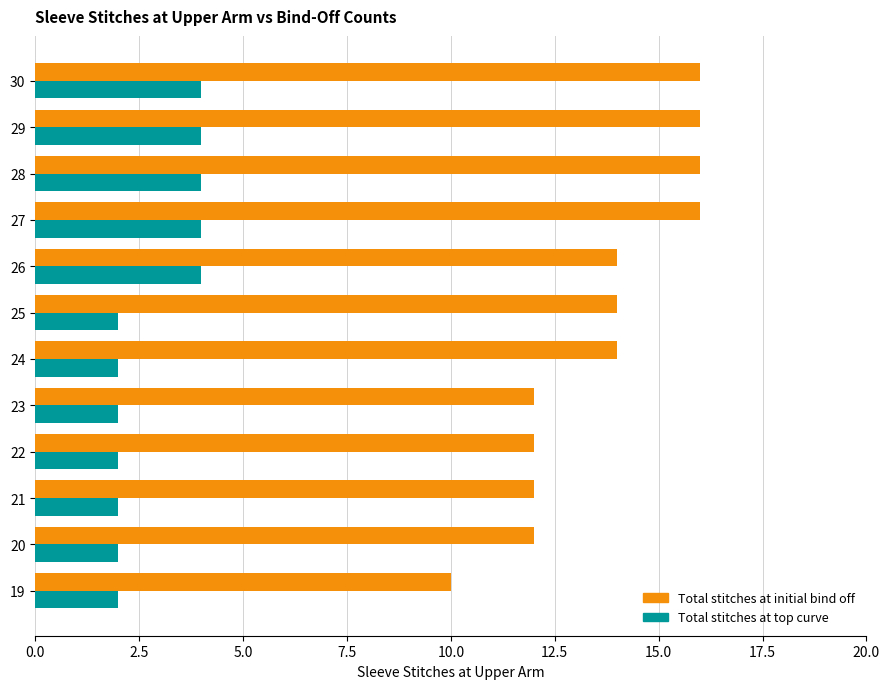

What is the total value across all series at 28?

20